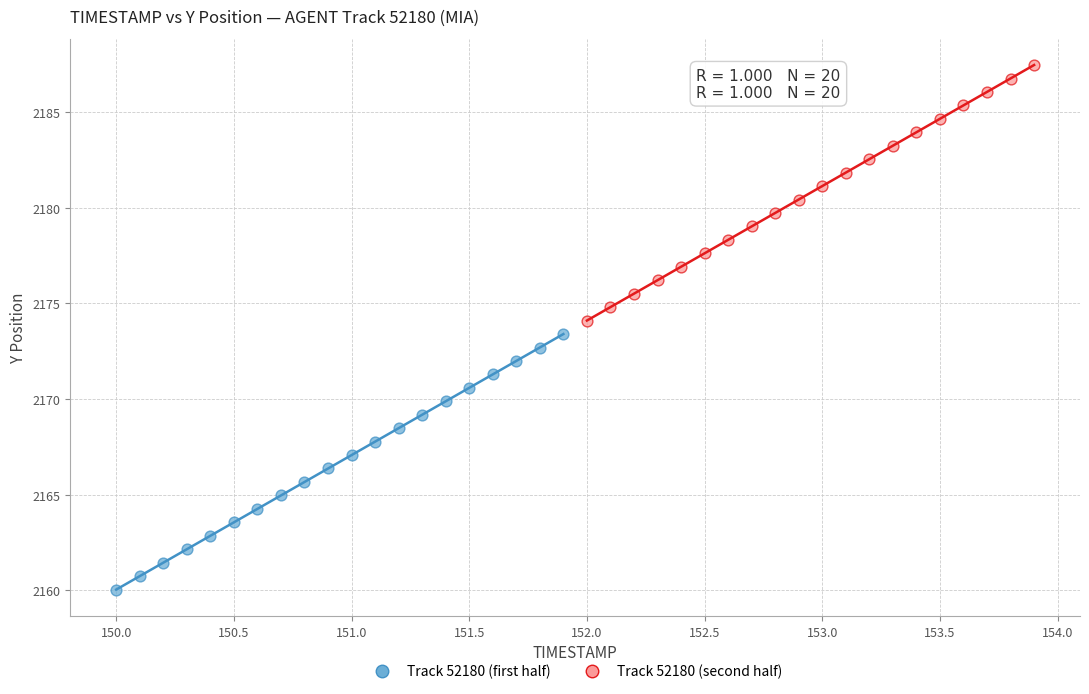

Which series contains the highest Y value?

Track 52180 (second half)